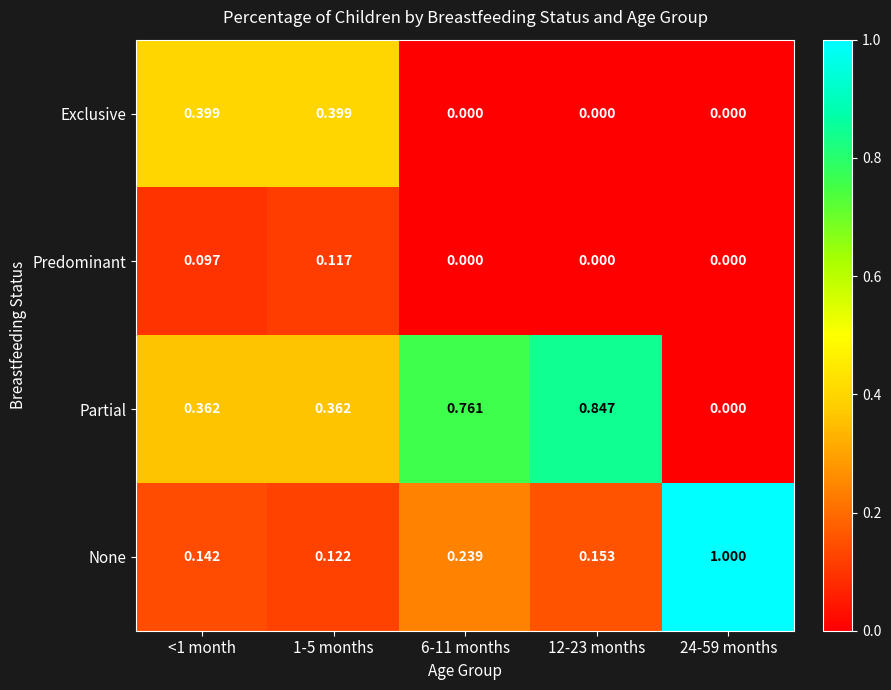

Which series has the widest spread of values?

None